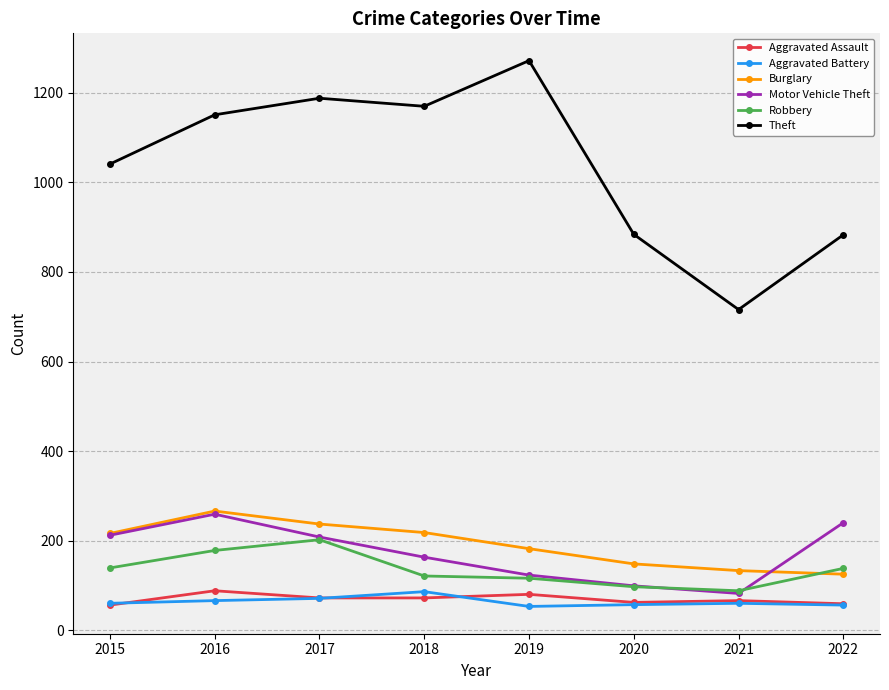

Which series has the largest range (max minus min)?

Theft